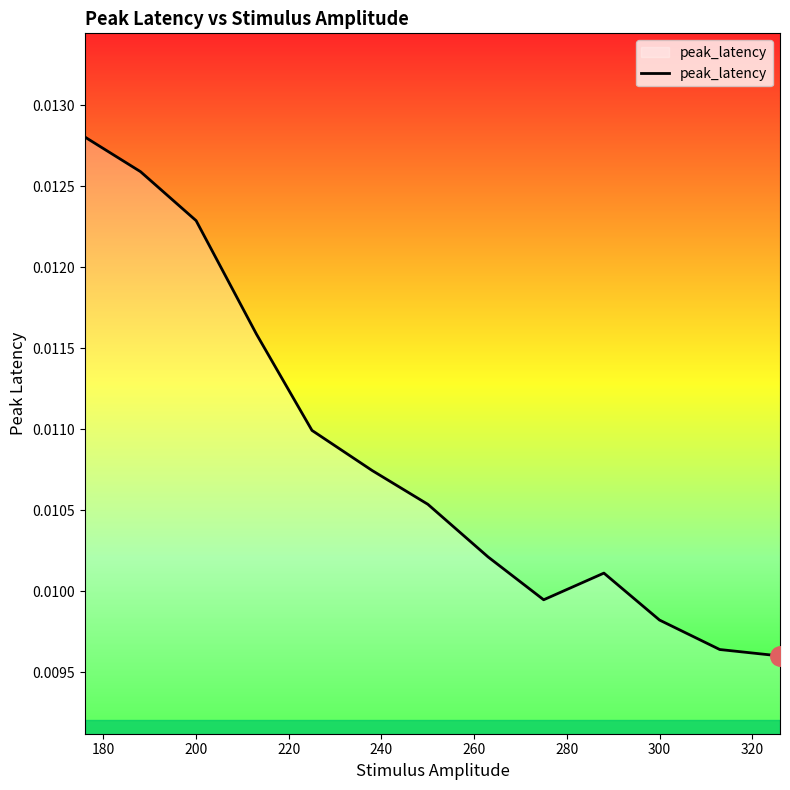

How many points are higher than both their immediate neighbors (excluding endpoints)?

1